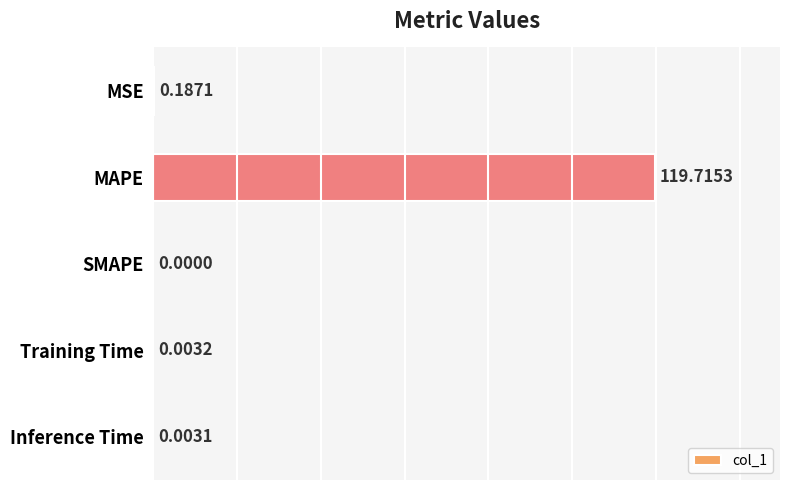

Where is the data nearest to the value 59?

MSE